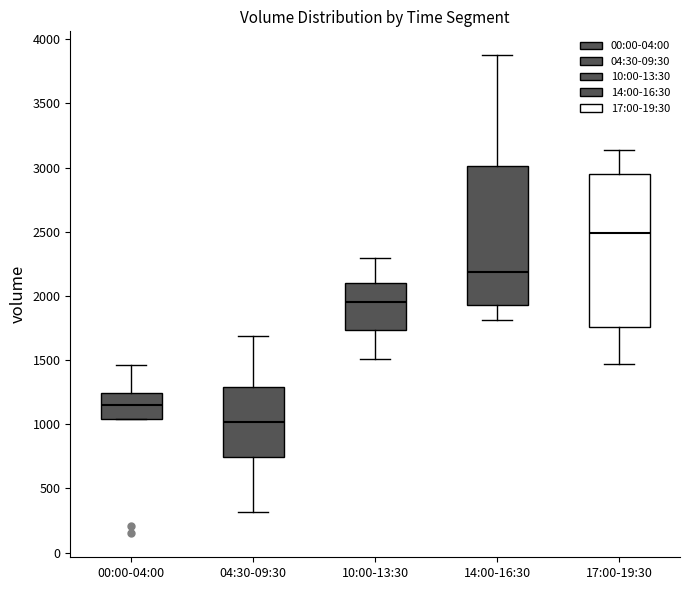

Reading left to right, transcribe this box plot: for each box, give where its median line is, the range the box spans, and where its two whiskers end, as read against the y-axis. The values are not printed on the chart, so give them approximately, as read against the axis.

00:00-04:00: median 1150, box 1050 to 1250, whiskers 1050 to 1450
04:30-09:30: median 1000, box 750 to 1300, whiskers 300 to 1700
10:00-13:30: median 1950, box 1750 to 2100, whiskers 1500 to 2300
14:00-16:30: median 2200, box 1950 to 3000, whiskers 1800 to 3900
17:00-19:30: median 2500, box 1750 to 2950, whiskers 1450 to 3150